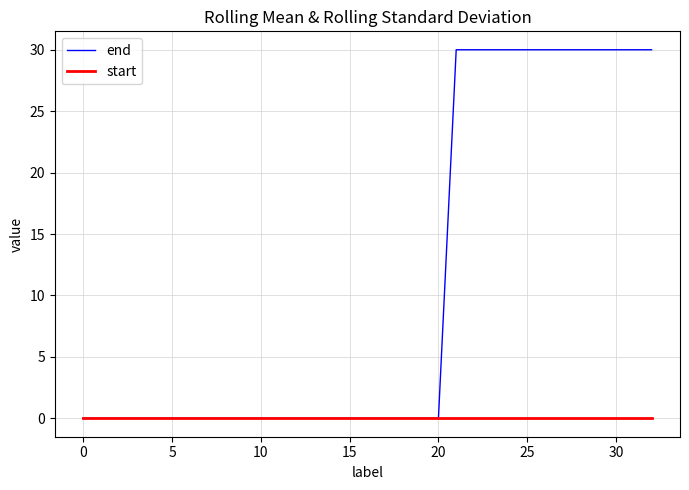

What are all the series names shown in the legend?

end, start